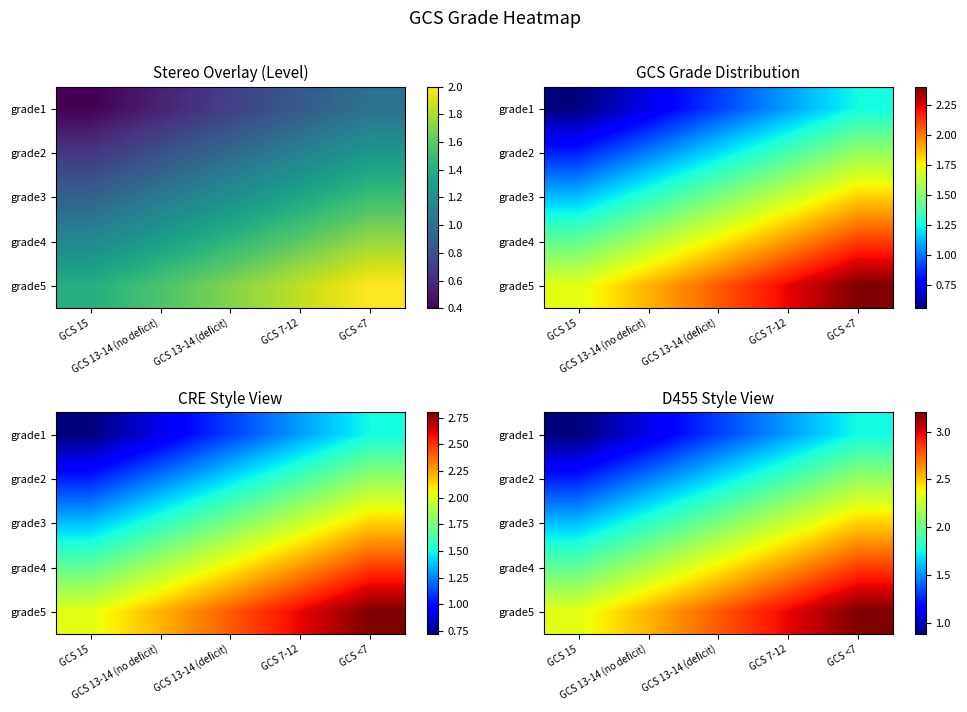

What is the minimum value for grade3?

1.6